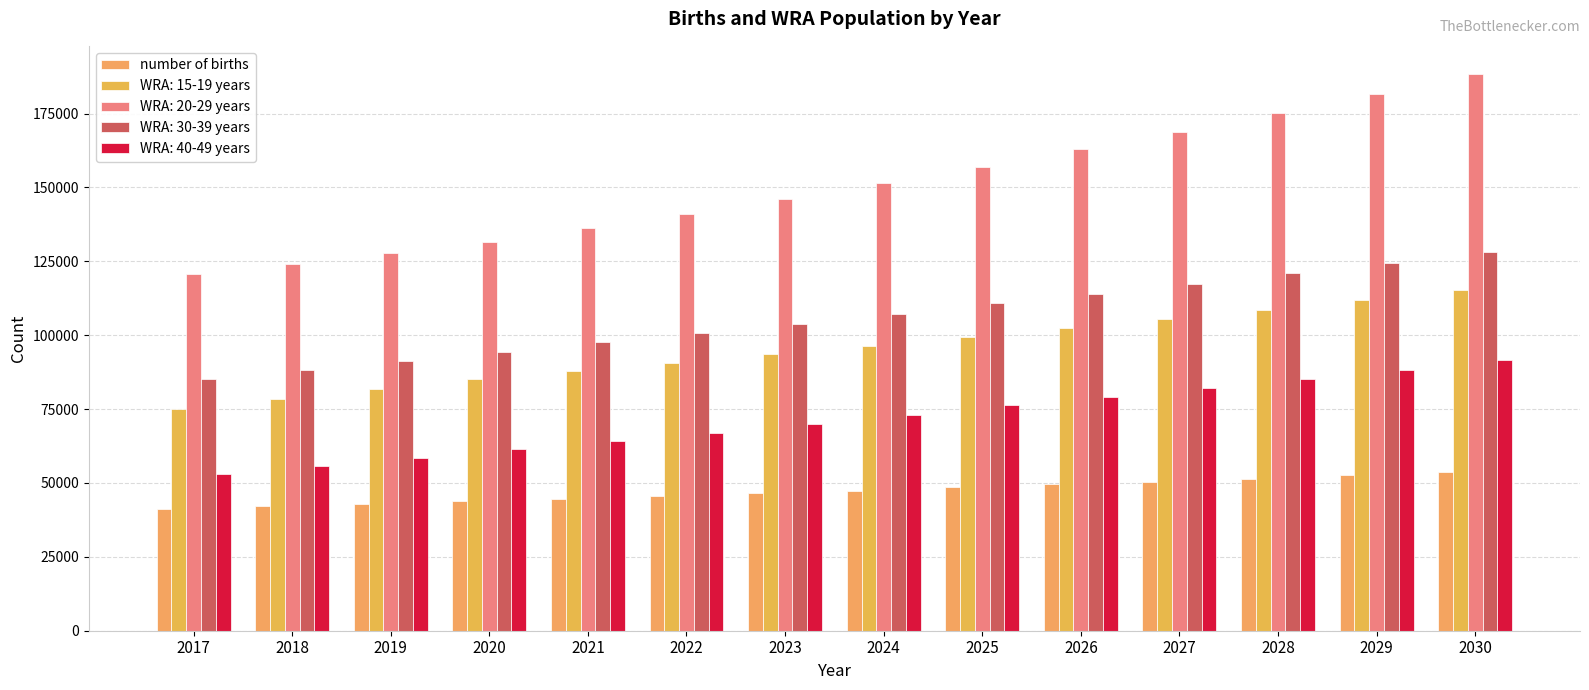

Does the chart contain any negative values?

No